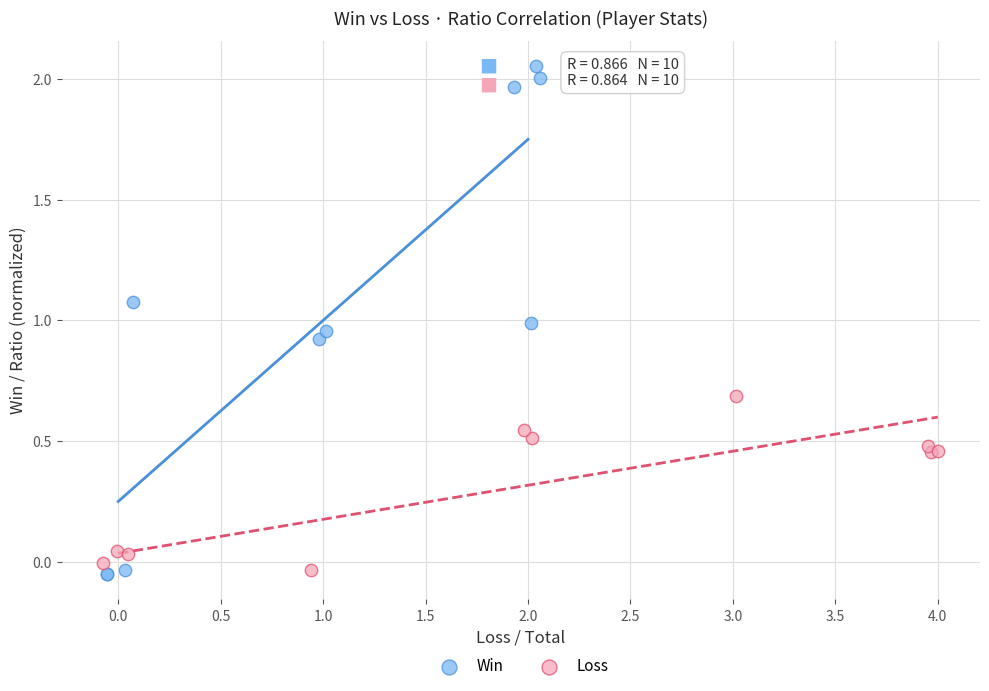

Which series has the widest spread of Y values?

Win